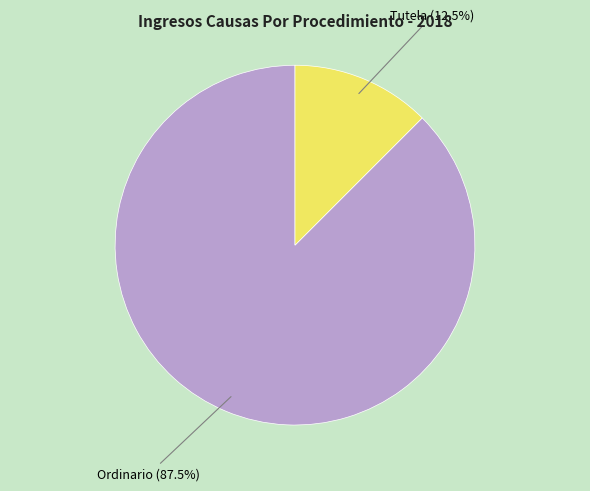

To the nearest percent, what is the average slice percentage?

50%